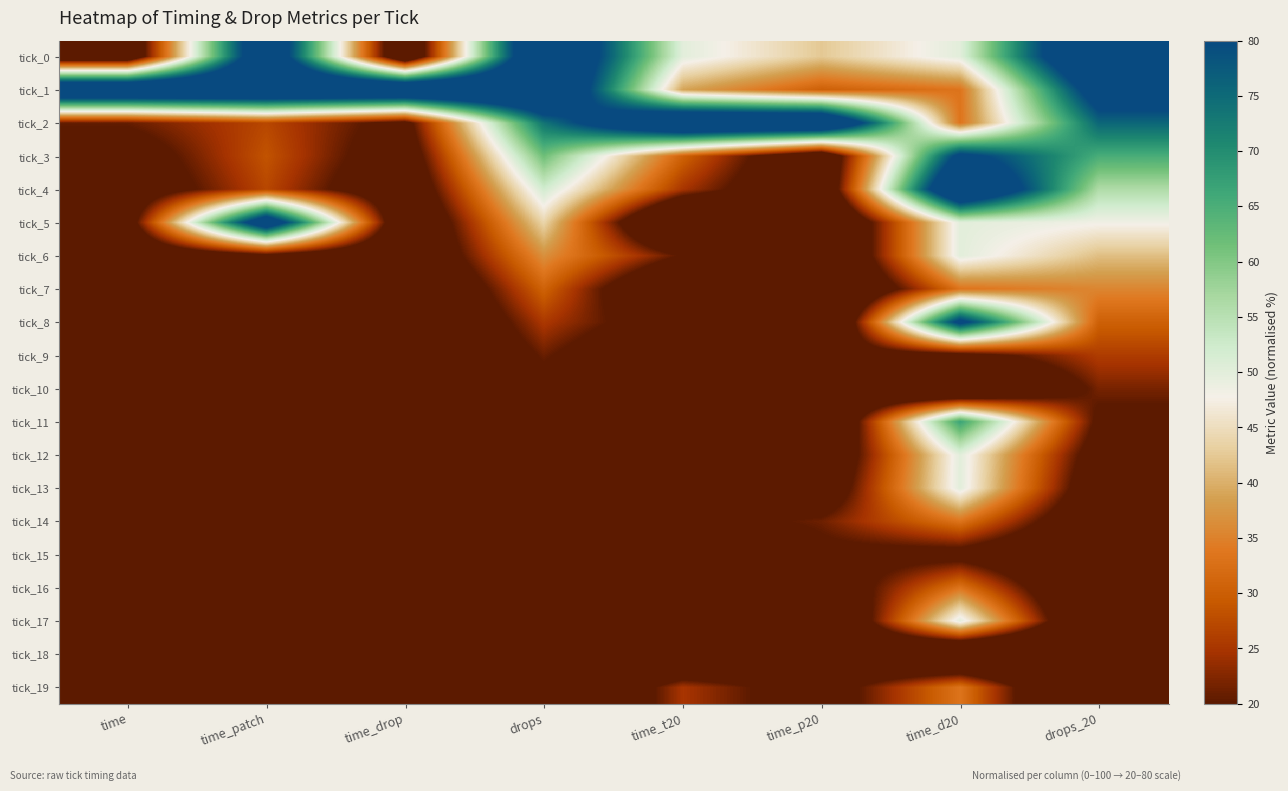

Reading left to right, extract all data points from this chart.

tick_0: time=9.5	time_patch=94.3	time_drop=6.9	drops=100.0	time_t20=50.0	time_p20=42.4	time_d20=50.0	drops_20=100.0
tick_1: time=100.0	time_patch=100.0	time_drop=100.0	drops=100.0	time_t20=38.9	time_p20=30.3	time_d20=33.3	drops_20=87.3
tick_2: time=20.7	time_patch=27.1	time_drop=17.1	drops=73.5	time_t20=100.0	time_p20=100.0	time_d20=33.3	drops_20=75.6
tick_3: time=15.4	time_patch=28.6	time_drop=14.1	drops=61.7	time_t20=30.6	time_p20=9.1	time_d20=83.3	drops_20=65.2
tick_4: time=13.0	time_patch=27.1	time_drop=11.5	drops=52.0	time_t20=25.0	time_p20=9.1	time_d20=100.0	drops_20=56.0
tick_5: time=15.1	time_patch=91.4	time_drop=8.3	drops=43.8	time_t20=0.0	time_p20=3.0	time_d20=50.0	drops_20=48.1
tick_6: time=9.5	time_patch=17.1	time_drop=8.4	drops=36.7	time_t20=19.4	time_p20=3.0	time_d20=50.0	drops_20=41.5
tick_7: time=3.9	time_patch=2.9	time_drop=4.3	drops=30.7	time_t20=5.6	time_p20=3.0	time_d20=33.3	drops_20=35.6
tick_8: time=3.5	time_patch=1.4	time_drop=3.4	drops=25.4	time_t20=13.9	time_p20=0.0	time_d20=83.3	drops_20=30.3
tick_9: time=3.7	time_patch=12.9	time_drop=3.0	drops=20.9	time_t20=8.3	time_p20=15.2	time_d20=16.7	drops_20=25.9
tick_10: time=2.3	time_patch=2.9	time_drop=2.3	drops=17.1	time_t20=0.0	time_p20=12.1	time_d20=0.0	drops_20=21.8
tick_11: time=1.9	time_patch=2.9	time_drop=1.9	drops=13.9	time_t20=16.7	time_p20=3.0	time_d20=66.7	drops_20=18.2
tick_12: time=1.4	time_patch=0.0	time_drop=2.0	drops=11.1	time_t20=11.1	time_p20=9.1	time_d20=50.0	drops_20=15.0
tick_13: time=1.3	time_patch=1.4	time_drop=1.5	drops=8.7	time_t20=13.9	time_p20=12.1	time_d20=50.0	drops_20=12.2
tick_14: time=0.8	time_patch=1.4	time_drop=0.9	drops=6.7	time_t20=16.7	time_p20=21.2	time_d20=33.3	drops_20=9.7
tick_15: time=0.0	time_patch=0.0	time_drop=0.5	drops=4.9	time_t20=5.6	time_p20=18.2	time_d20=16.7	drops_20=7.4
tick_16: time=1.3	time_patch=7.1	time_drop=0.7	drops=3.4	time_t20=8.3	time_p20=12.1	time_d20=33.3	drops_20=5.3
tick_17: time=0.2	time_patch=0.0	time_drop=0.3	drops=2.1	time_t20=8.3	time_p20=3.0	time_d20=50.0	drops_20=3.4
tick_18: time=0.8	time_patch=4.3	time_drop=0.4	drops=1.0	time_t20=2.8	time_p20=12.1	time_d20=0.0	drops_20=1.6
tick_19: time=0.0	time_patch=1.4	time_drop=0.0	drops=0.0	time_t20=25.0	time_p20=15.2	time_d20=33.3	drops_20=0.0